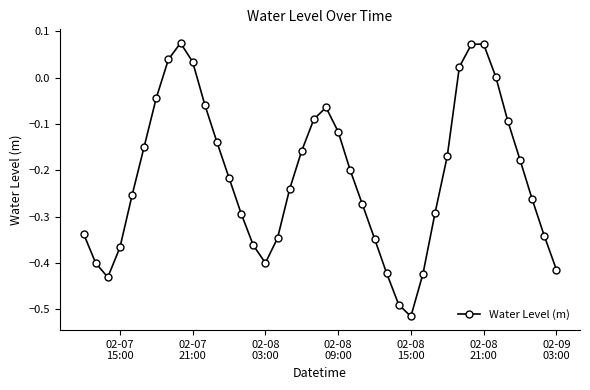

True or false: the data has more than 0 interior local peaks.

True